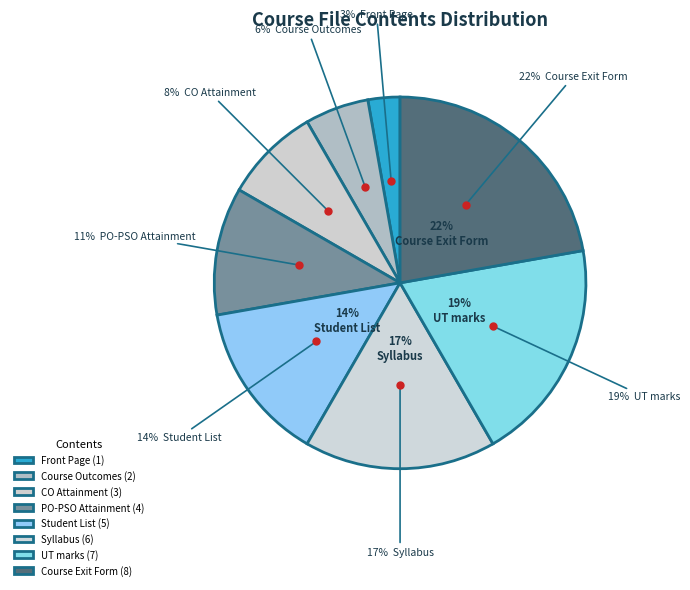

How many segments does this pie chart have?

8